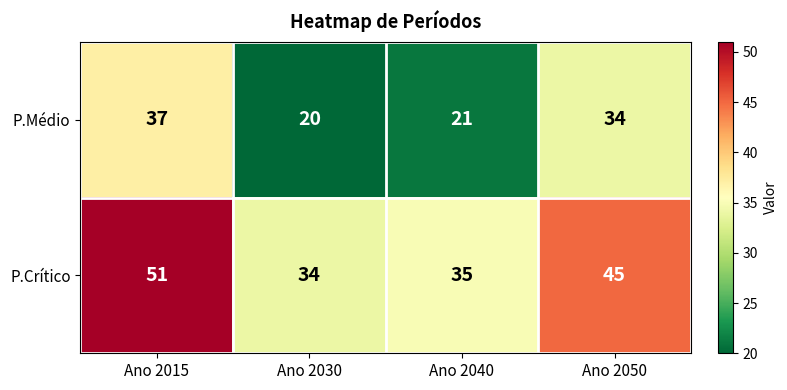

Rank the series by their maximum value, from lowest to highest.

P.Médio, P.Crítico